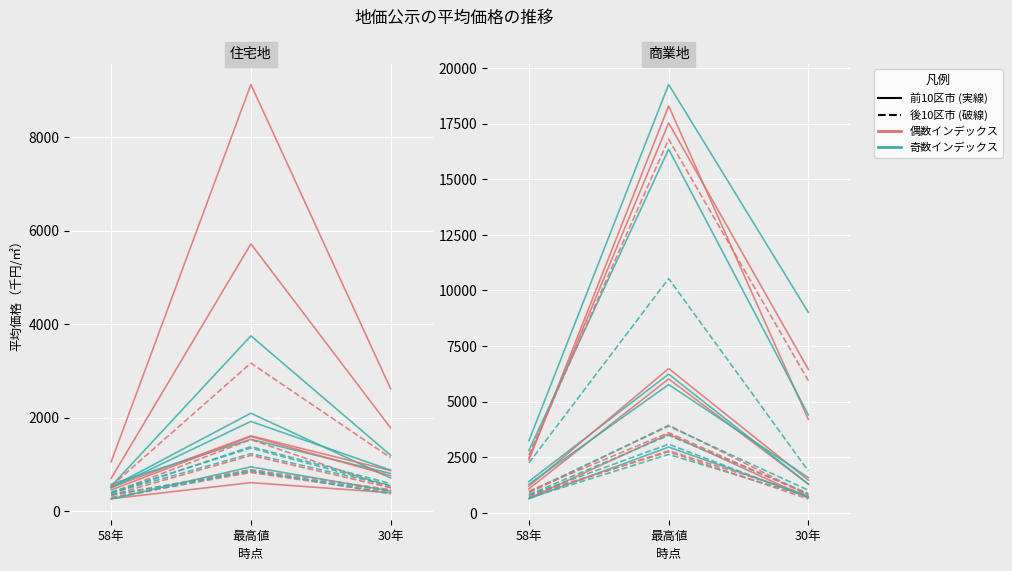

What is the difference between the 住宅地_最高値 values at 豊島区 and 港区?

4367